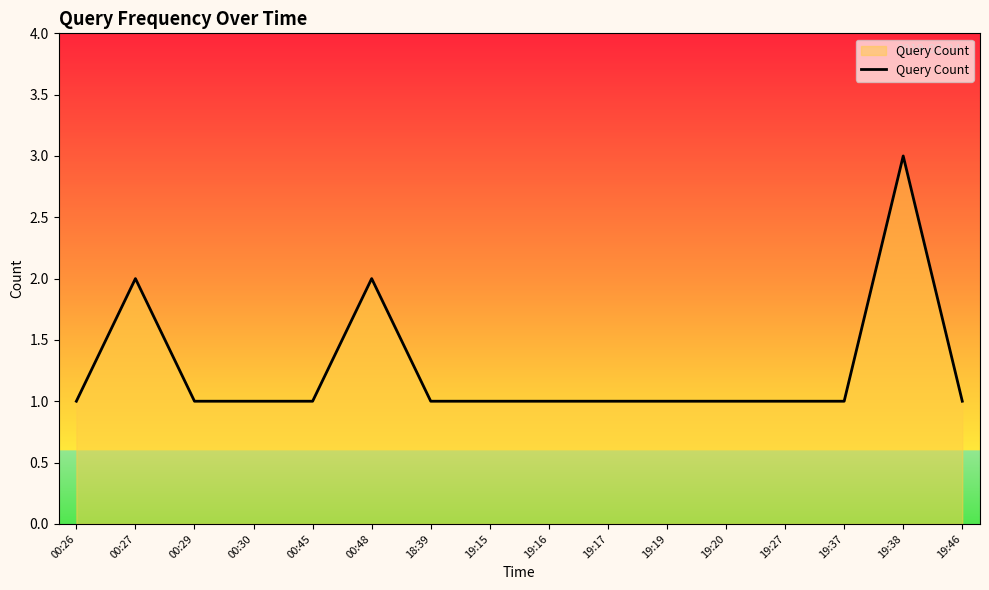

Which label corresponds to the largest value in the chart?

19:38